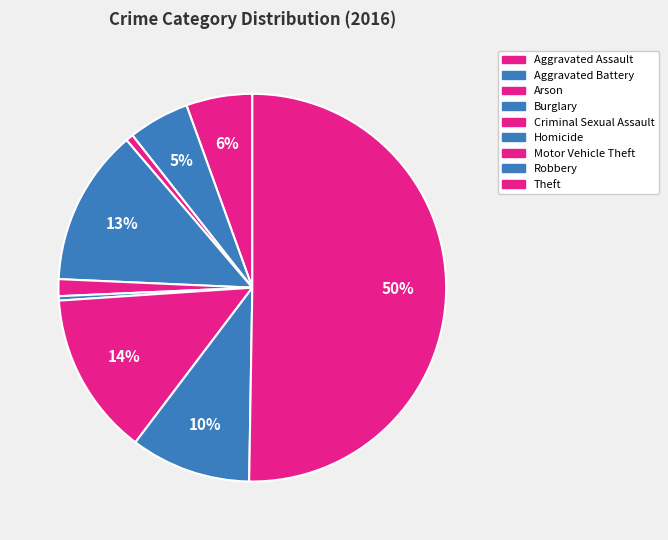

Count the number of slices in the pie.

9